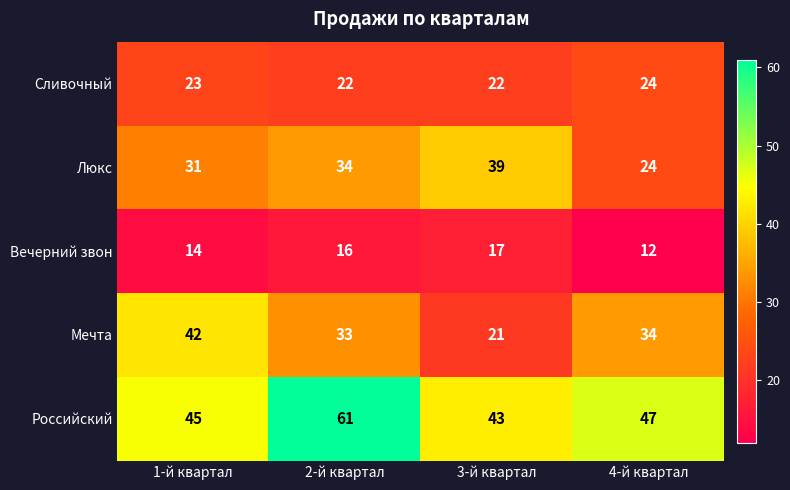

Reading right to left, what are all the values shown in this chart?

Сливочный: 4-й квартал=24	3-й квартал=22	2-й квартал=22	1-й квартал=23
Люкс: 4-й квартал=24	3-й квартал=39	2-й квартал=34	1-й квартал=31
Вечерний звон: 4-й квартал=12	3-й квартал=17	2-й квартал=16	1-й квартал=14
Мечта: 4-й квартал=34	3-й квартал=21	2-й квартал=33	1-й квартал=42
Российский: 4-й квартал=47	3-й квартал=43	2-й квартал=61	1-й квартал=45